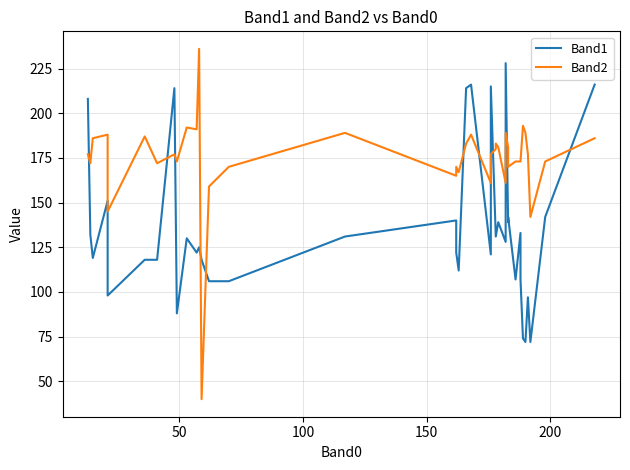

Does the chart have visible grid lines?

Yes